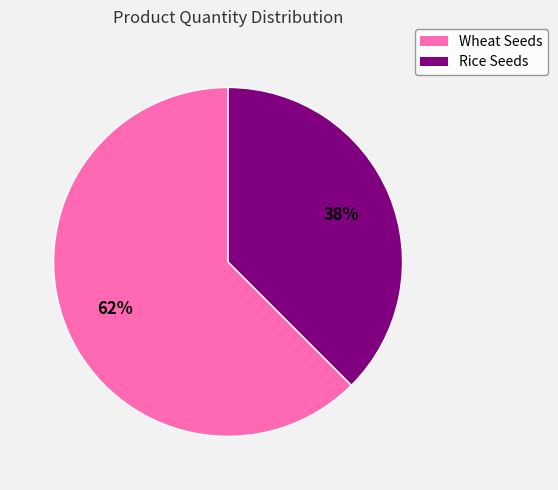

Which category has the smallest portion of the pie?

Rice Seeds